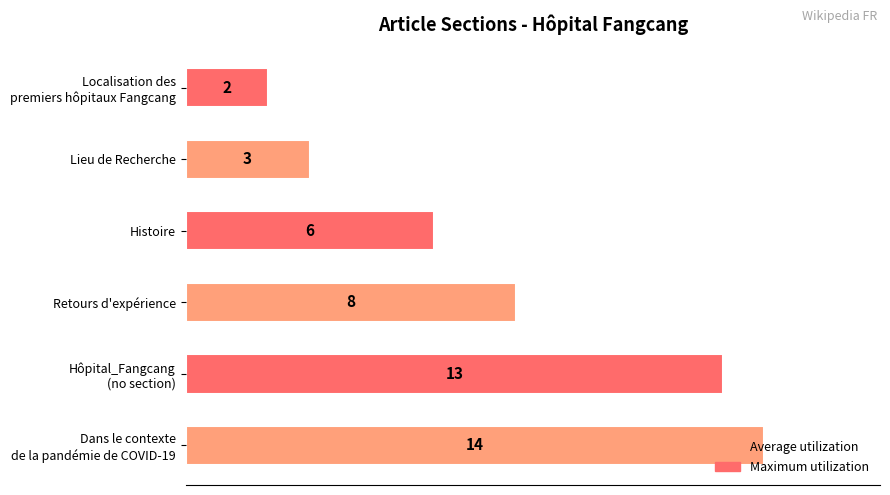

Is it true that the value at Lieu de Recherche is 4?

False